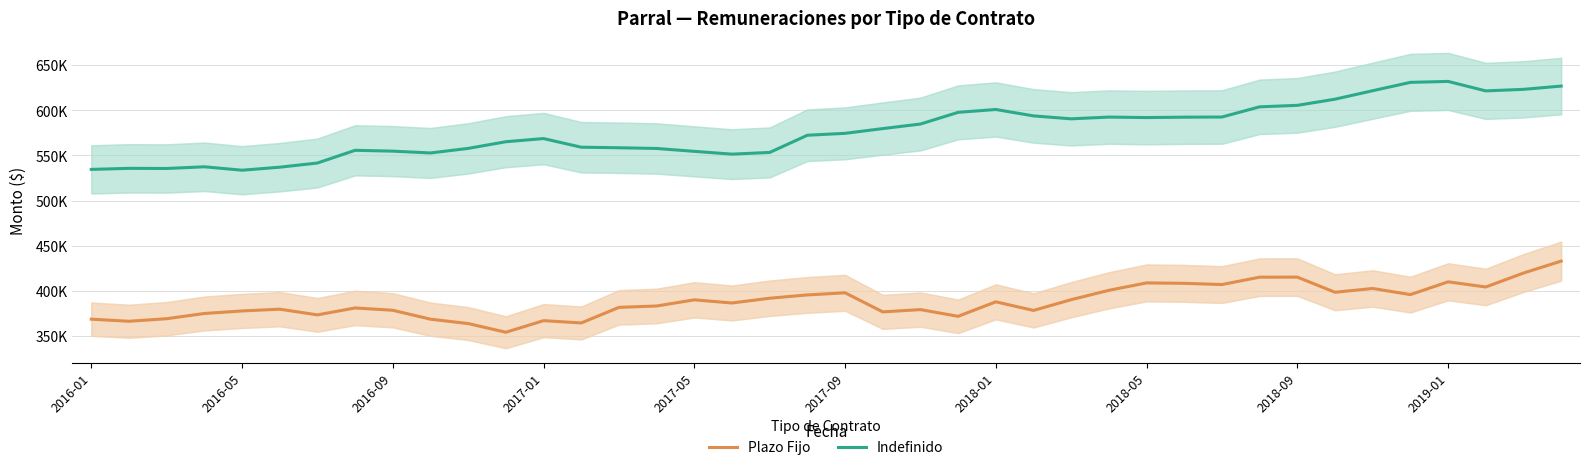

At which label does Indefinido first exceed 574497?

2017-09